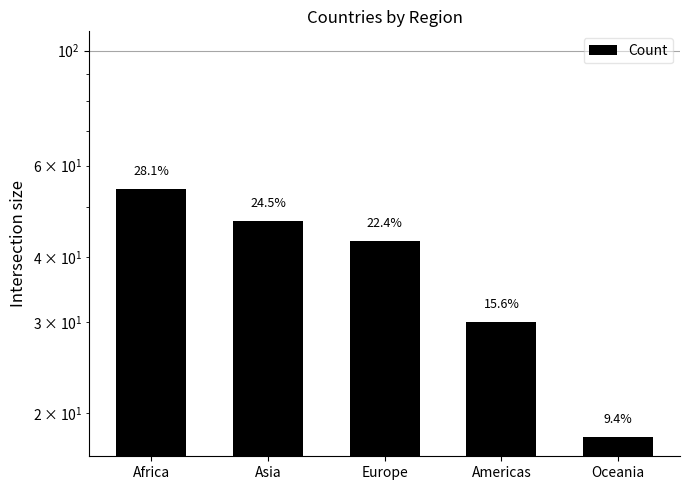

Reading right to left, transcribe all the data shown in this chart.

Oceania=18	Americas=30	Europe=43	Asia=47	Africa=54